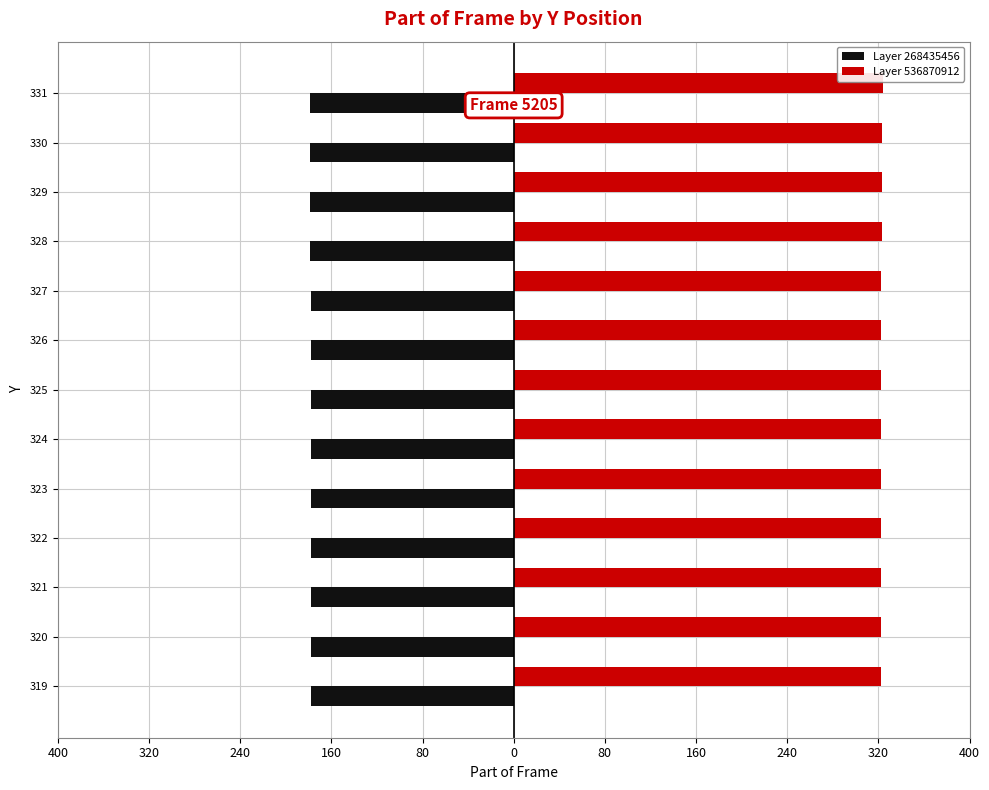

What is the smallest value displayed?

-179